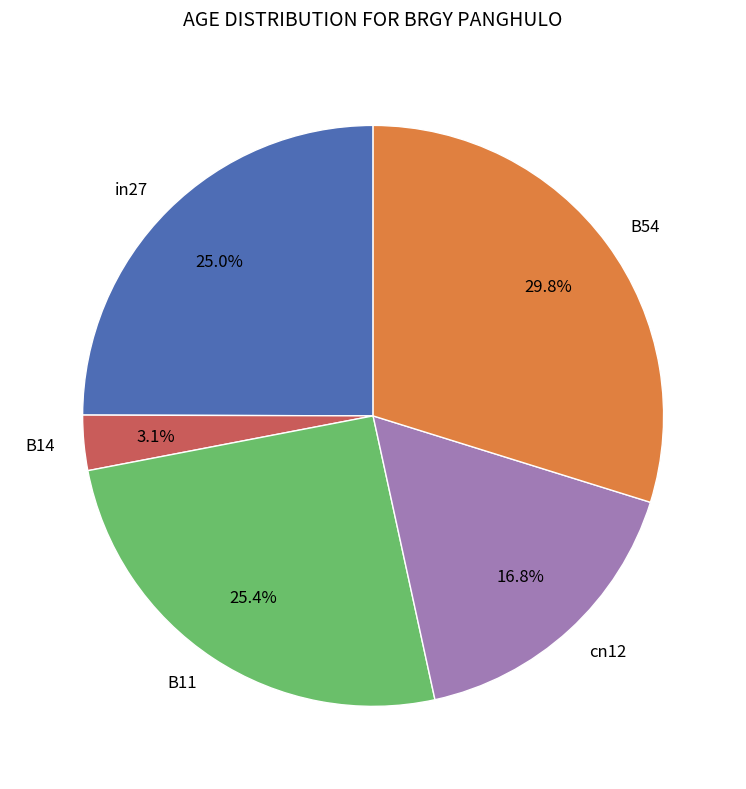

Is there a majority slice in this chart?

No